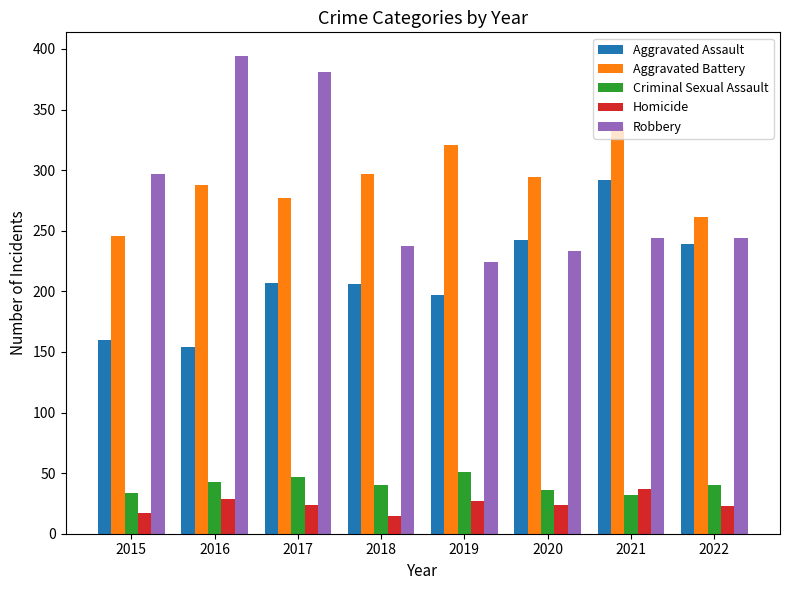

How many categories are shown in the chart?

8